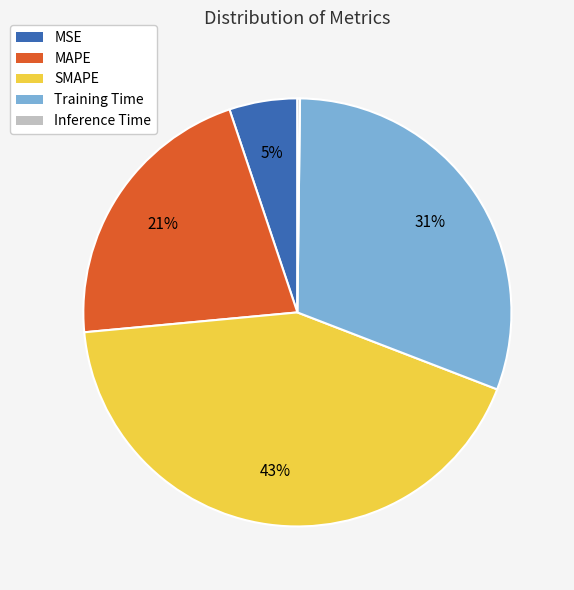

To the nearest percent, what portion does Training Time represent?

31%